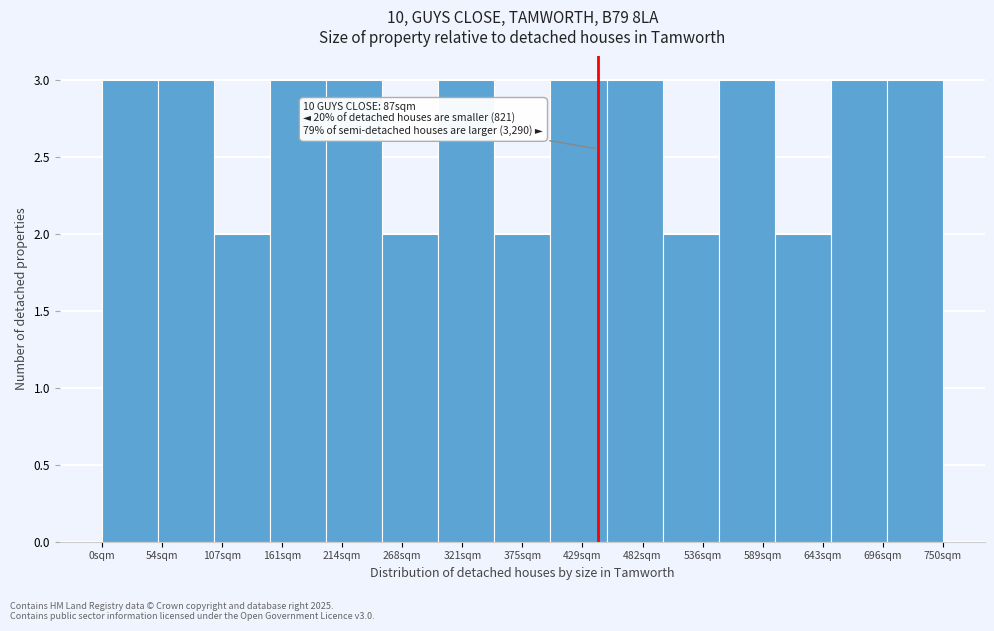

Reading left to right, extract all data points from this chart.

0sqm=3	54sqm=3	107sqm=2	161sqm=3	214sqm=3	268sqm=2	321sqm=3	375sqm=2	429sqm=3	482sqm=3	536sqm=2	589sqm=3	643sqm=2	696sqm=3	750sqm=3